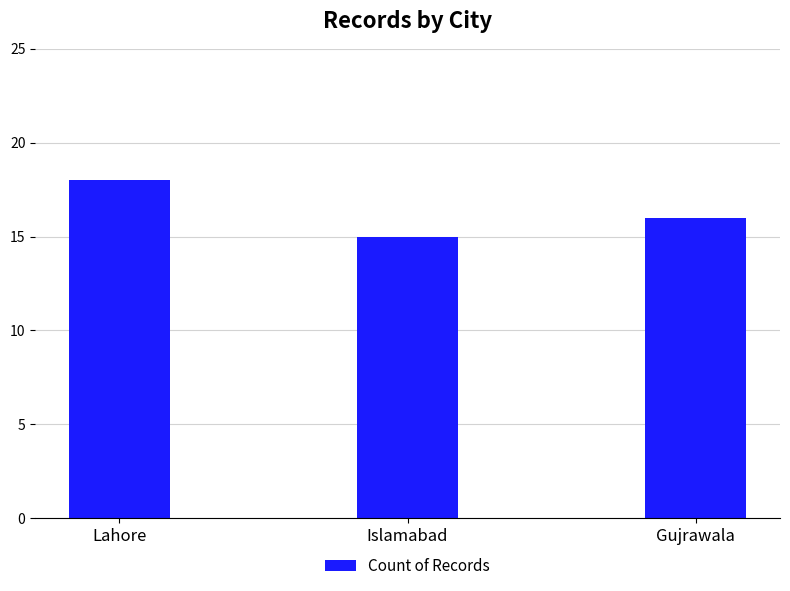

What position from the left is Lahore?

1